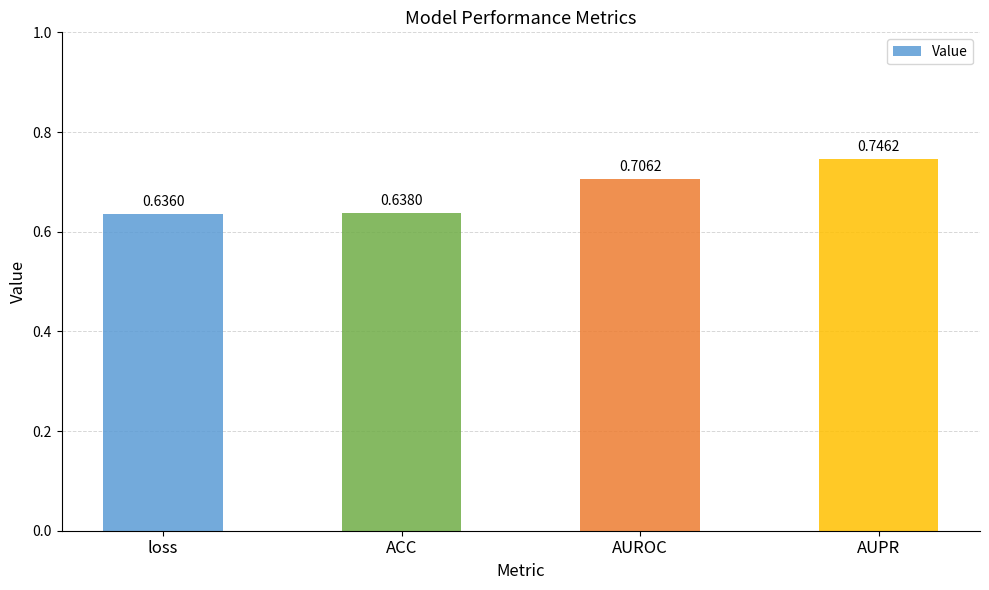

Where is the data nearest to the value 0?

loss